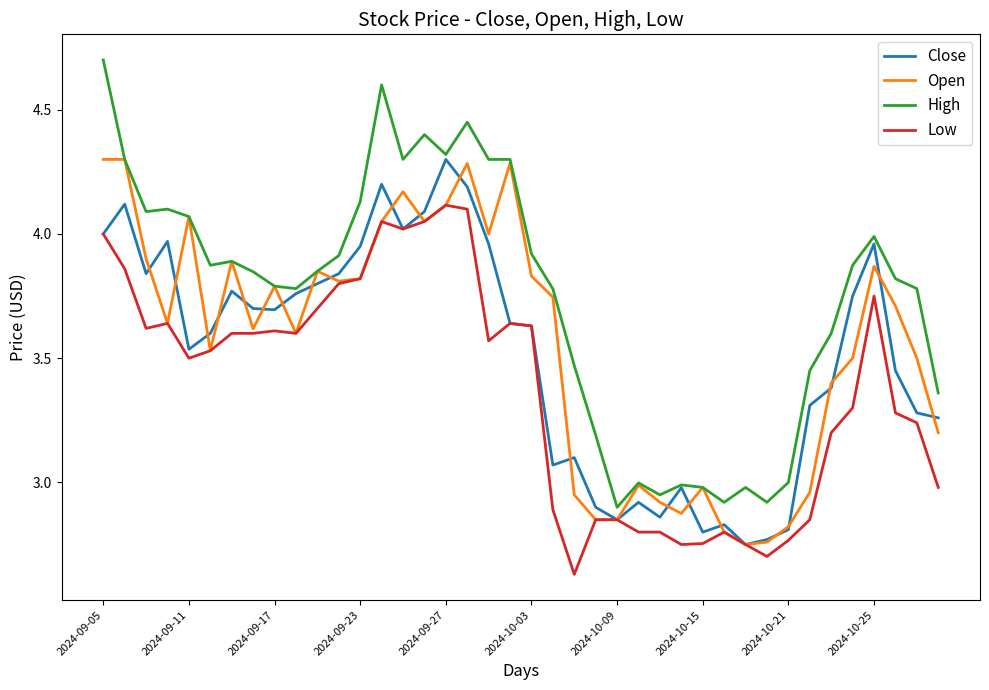

Which series has the largest total across all categories?

High